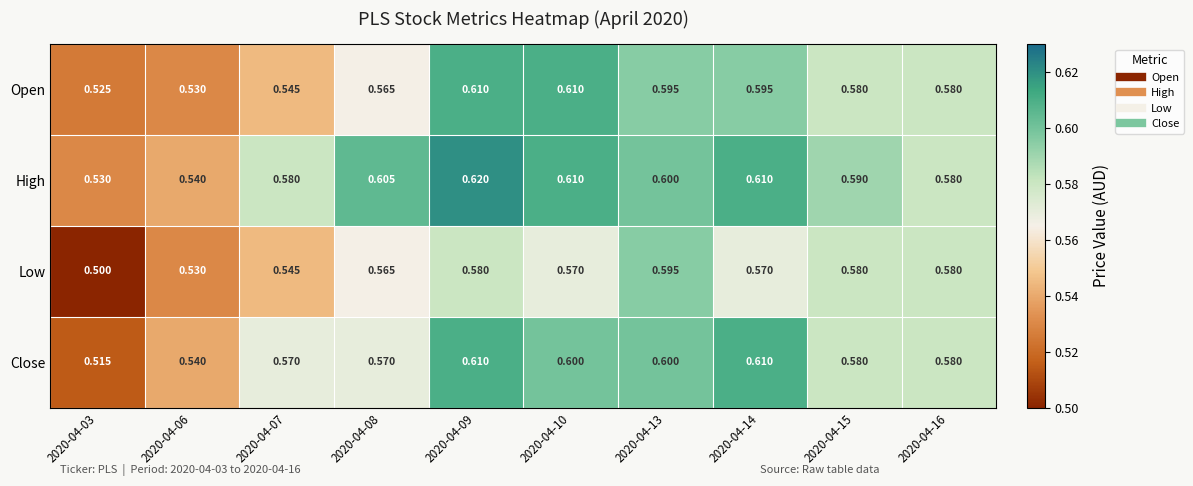

At which category does the chart reach its peak across all series?

2020-04-09